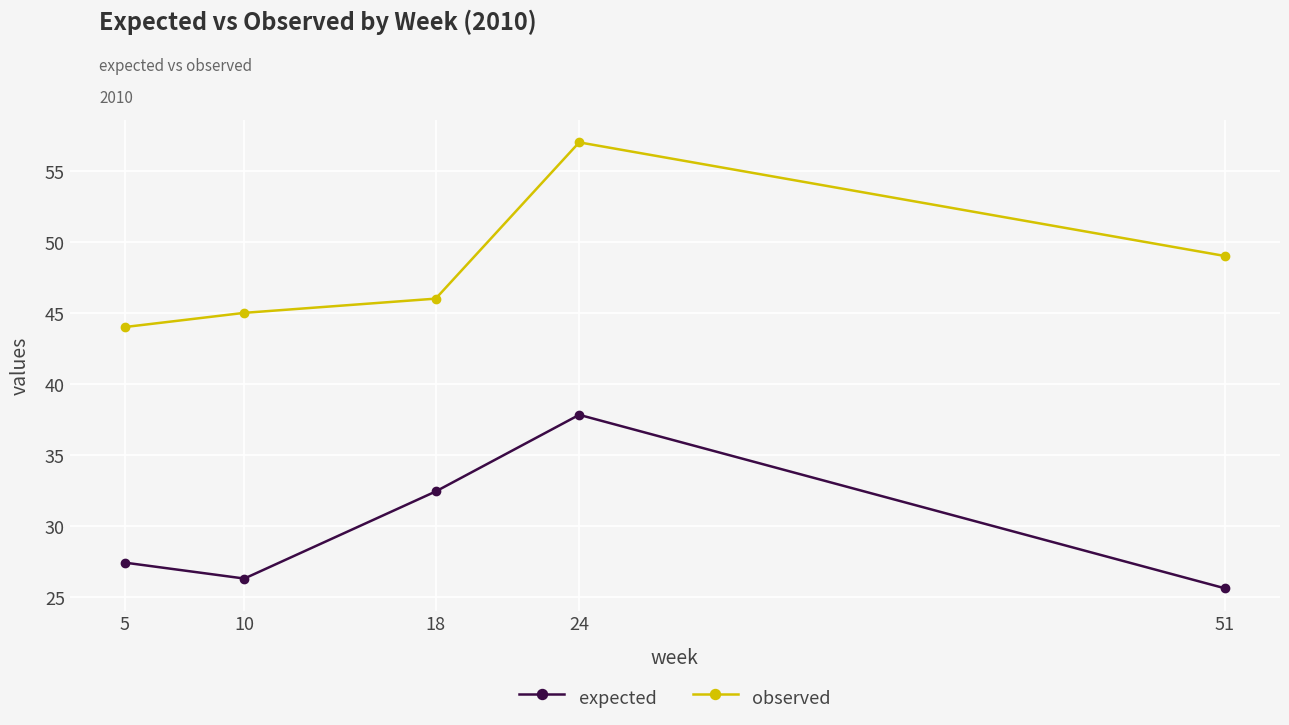

What is the lowest value of the expected series?

25.6